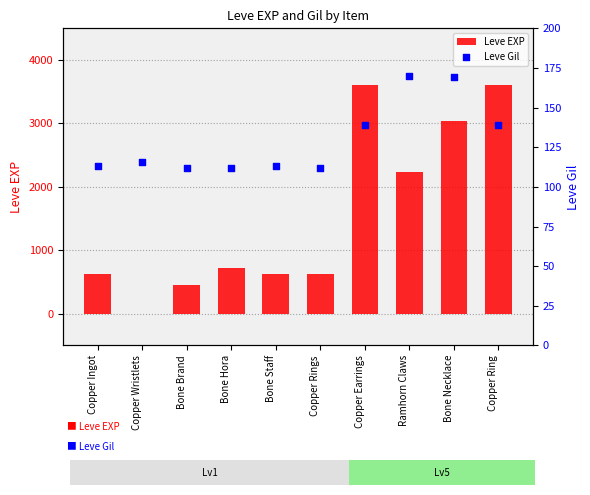

What are all the series names shown in the legend?

Leve EXP, Leve Gil